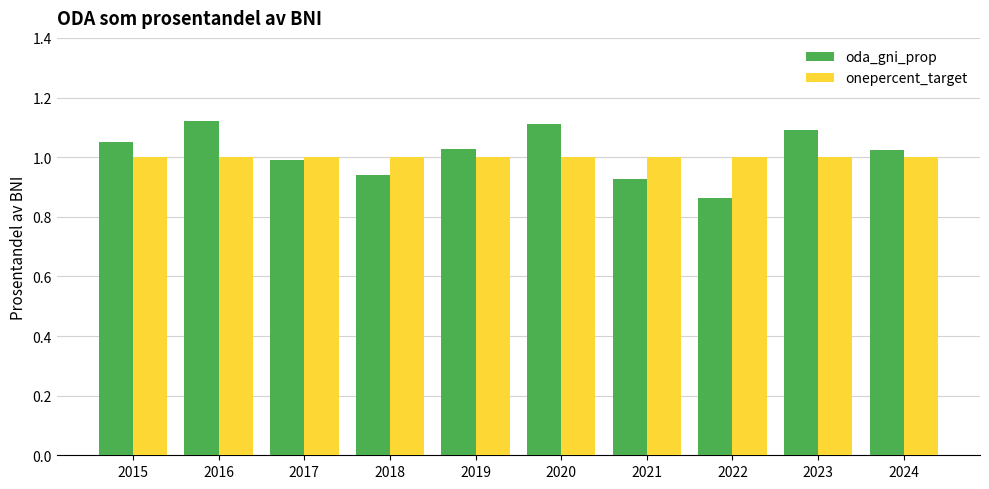

Which series changed the most between 2020 and 2022?

oda_gni_prop